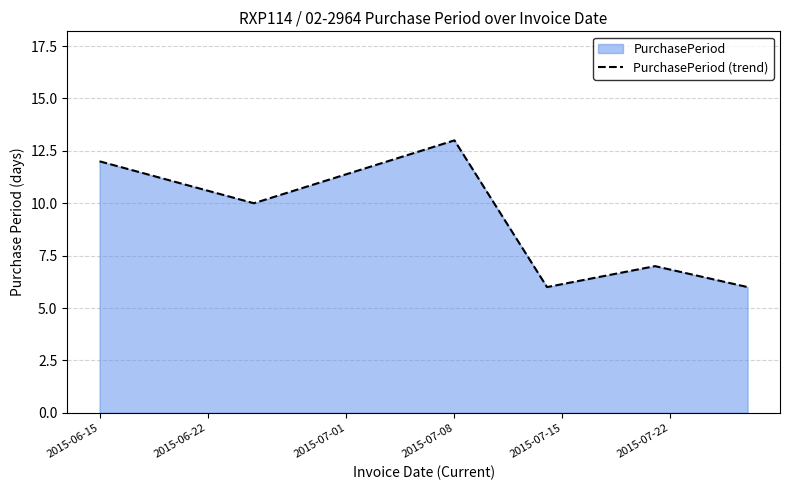

How many lines are shown in the chart?

1